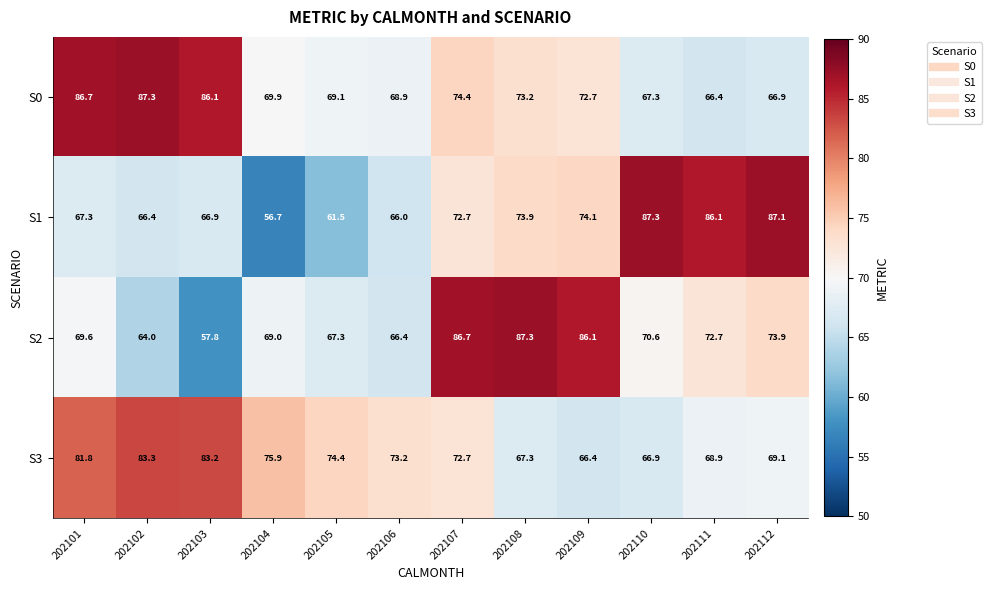

What is the spread (max minus min) of values at 202112?

20.2